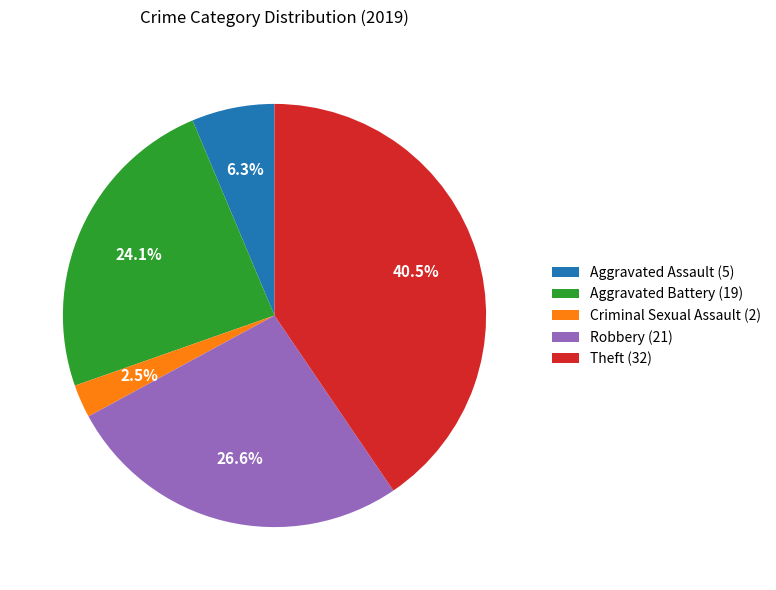

Rank the categories by value from lowest to highest.

Criminal Sexual Assault, Aggravated Assault, Aggravated Battery, Robbery, Theft